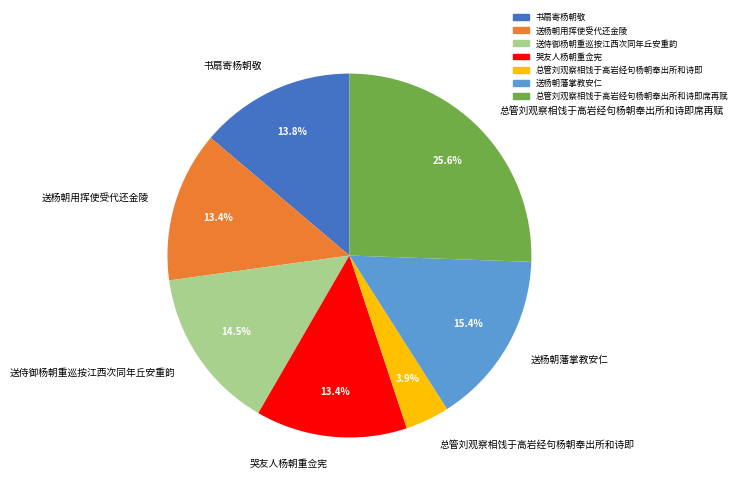

Do 送杨朝用挥使受代还金陵 and 哭友人杨朝重佥宪 together represent more than half of the pie?

No